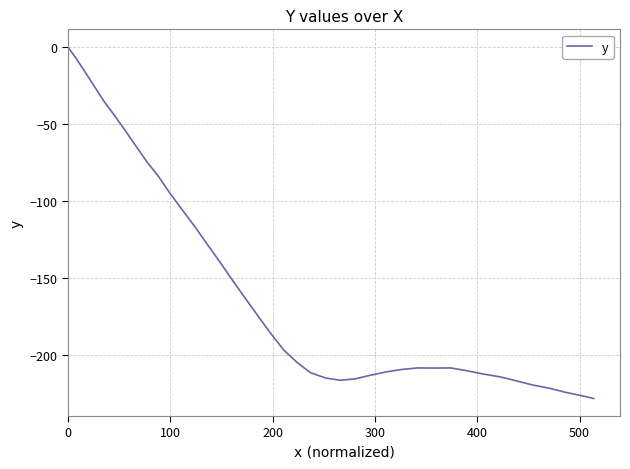

What is the difference between the maximum and minimum values?

228.0